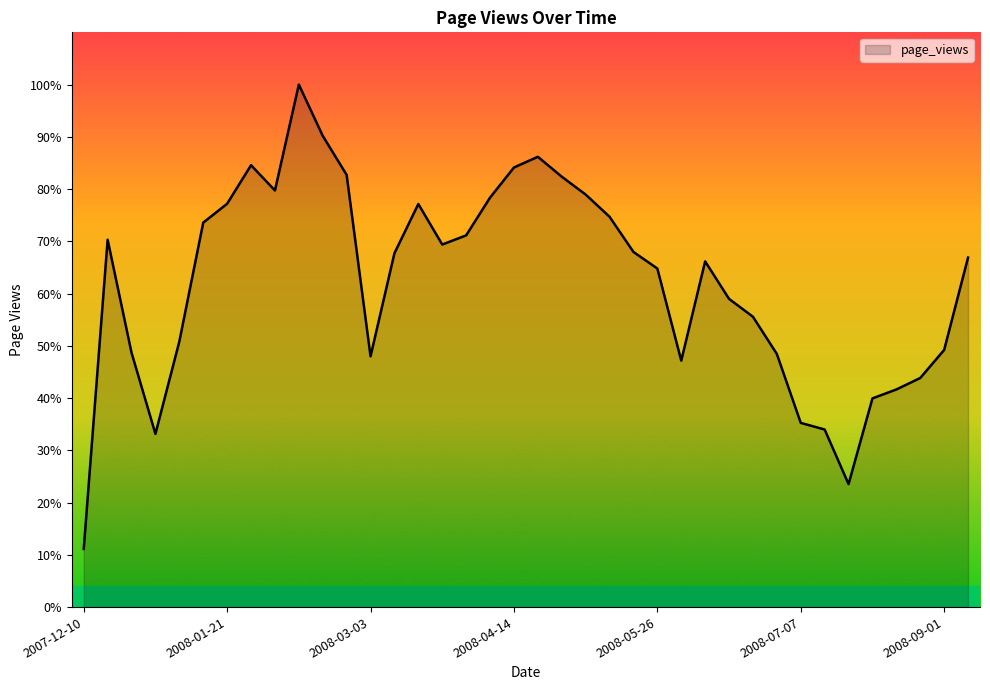

What is the difference between the maximum and minimum values?

88.9